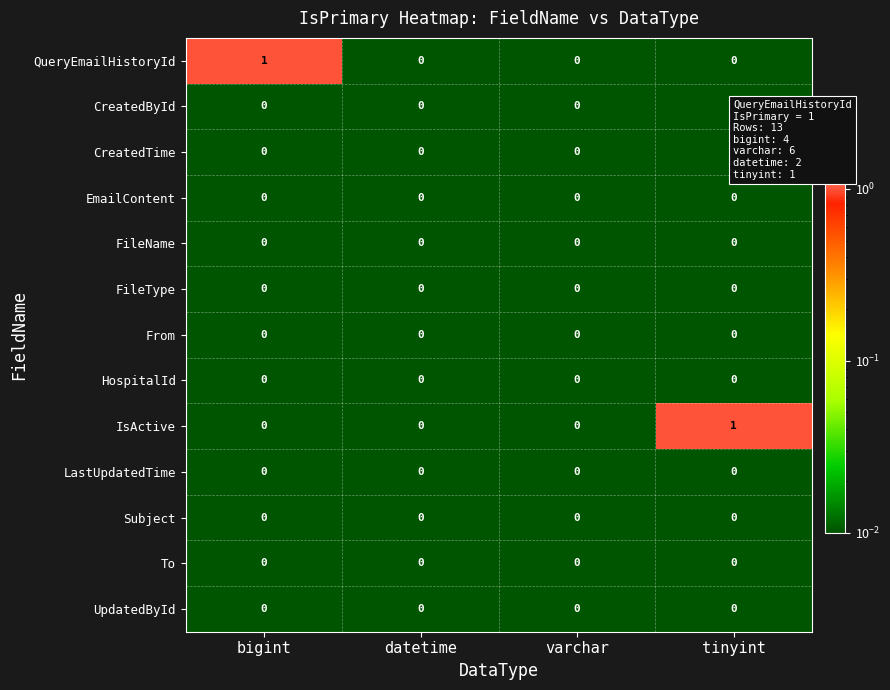

The CreatedTime series shows 0 at varchar. True or false?

True